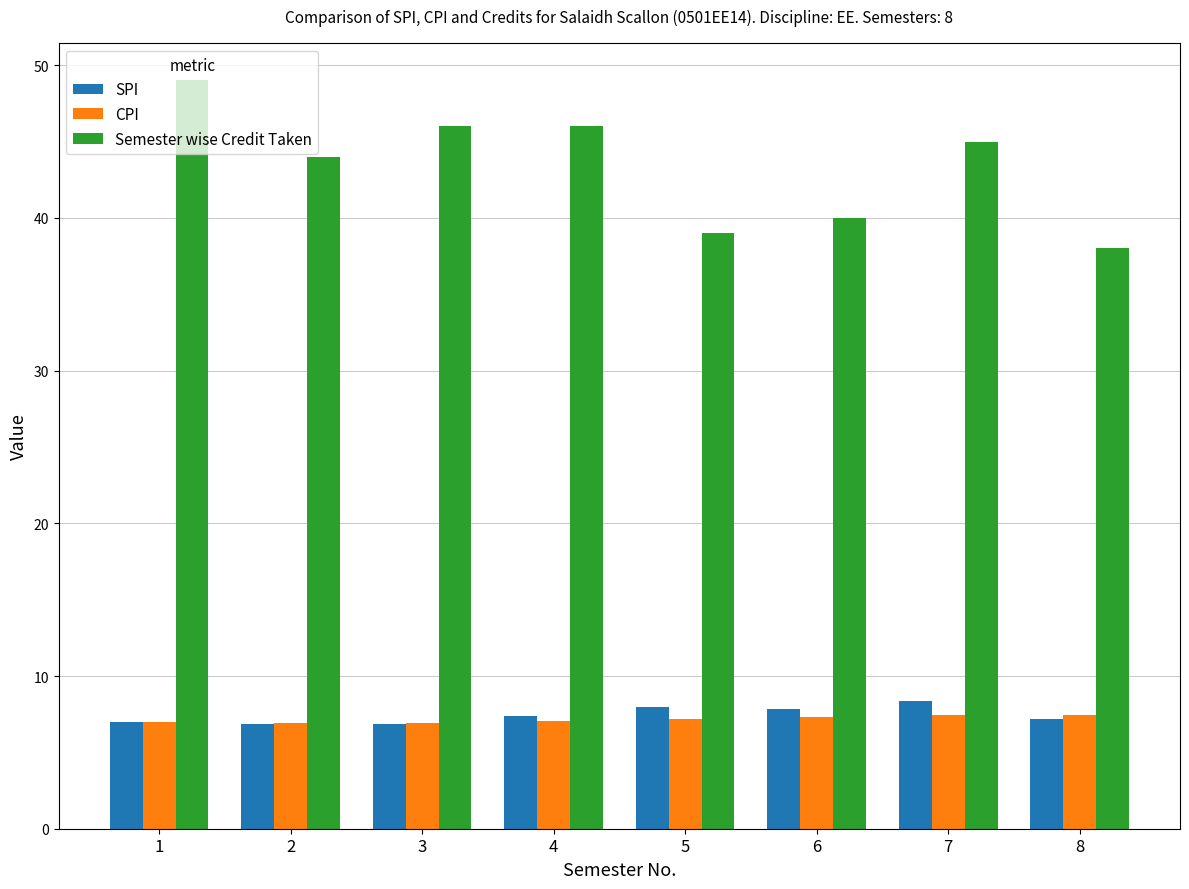

What is the difference between the maximum and minimum values in the SPI series?

1.5